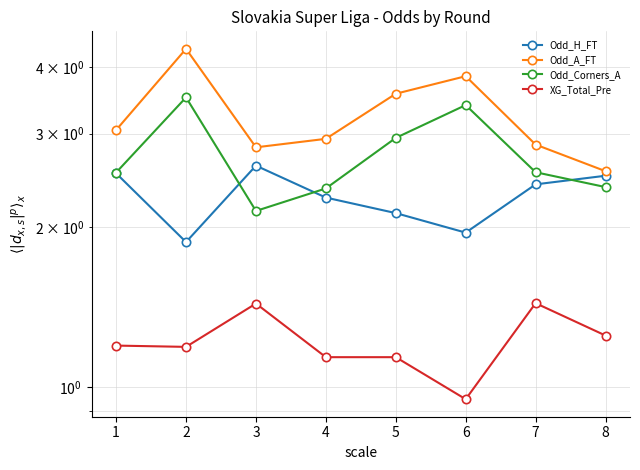

How many lines are shown in the chart?

4